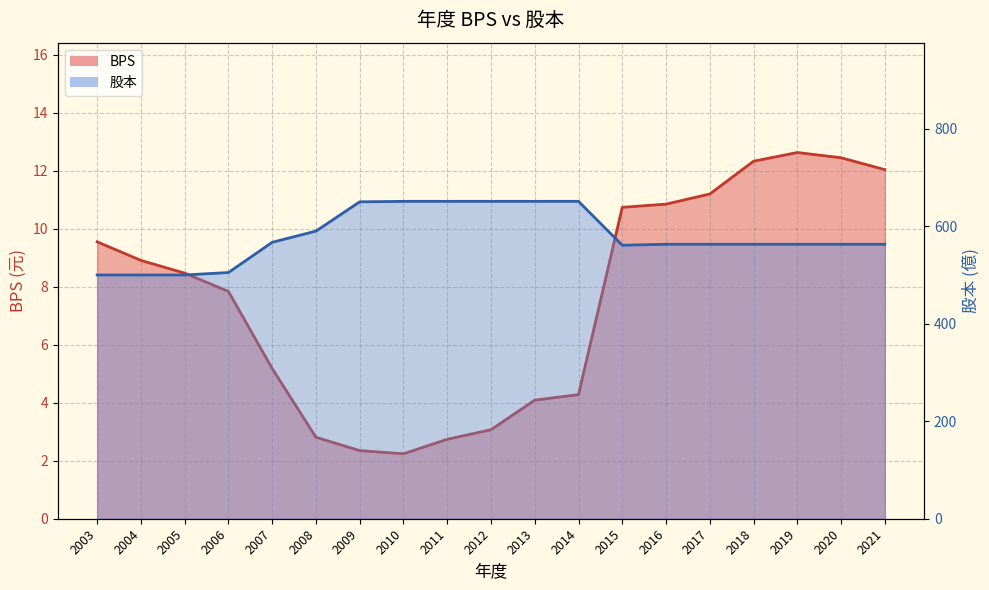

Reading right to left, what are all the values shown in this chart?

BPS (line): 12.0	12.4	12.6	12.3	11.2	10.8	10.7	4.3	4.1	3.1	2.7	2.2	2.4	2.8	5.2	7.8	8.5	8.9	9.6
股本 (line): 563.0	563.0	563.0	563.0	563.0	563.0	561.0	651.0	651.0	651.0	651.0	651.0	650.0	590.0	567.0	505.0	500.0	500.0	500.0